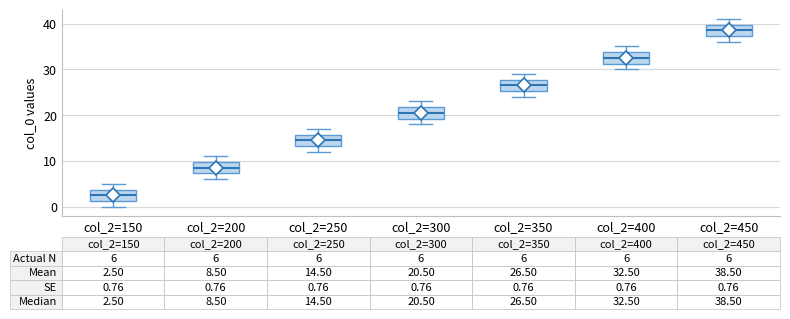

Which box's median line is the lowest?

col_2=150